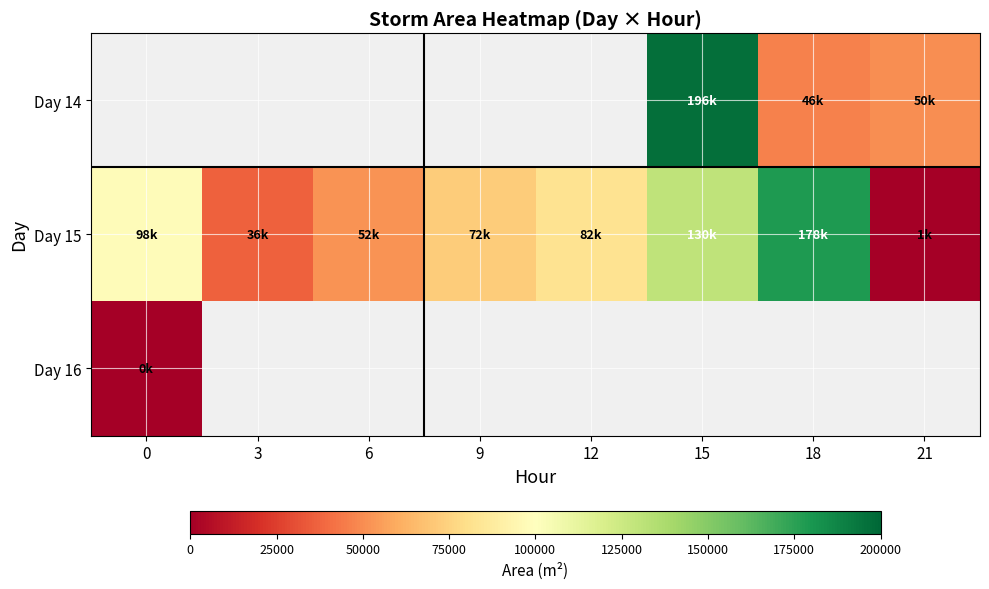

Between 15 and 18, which series saw the biggest shift?

Day 14